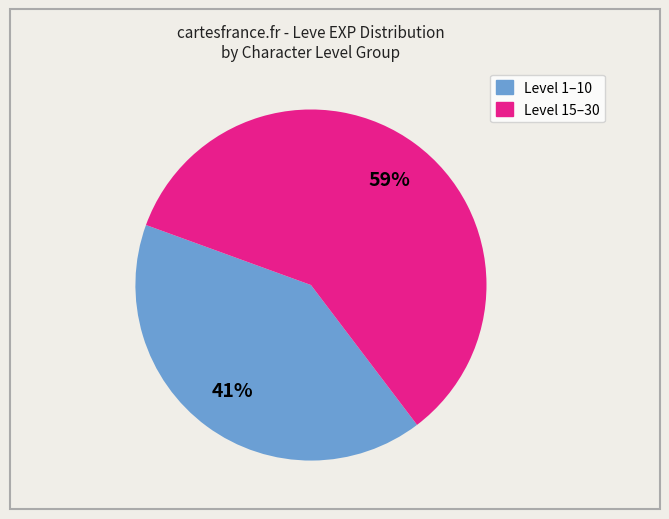

How many slices are in this pie chart?

2